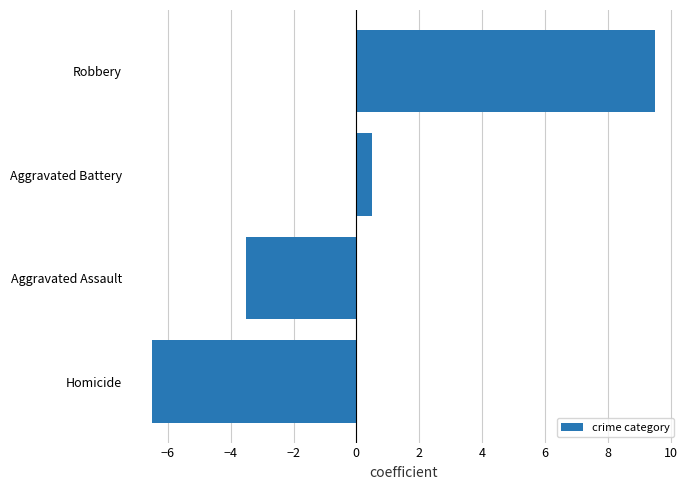

Between Robbery and Aggravated Battery, which is larger?

Robbery